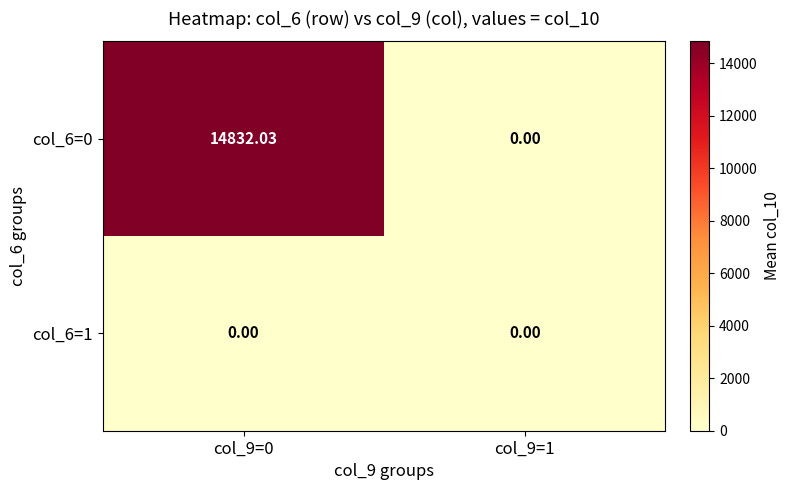

What is the difference between the highest and lowest values at col_9=0?

14832.0